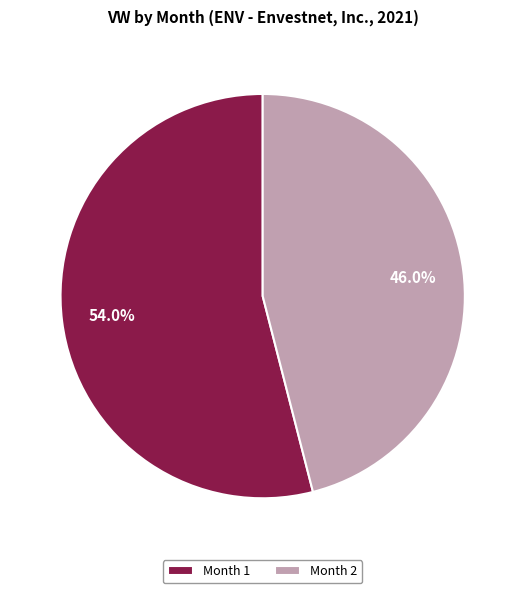

Rank the categories by value from highest to lowest.

Month 1, Month 2